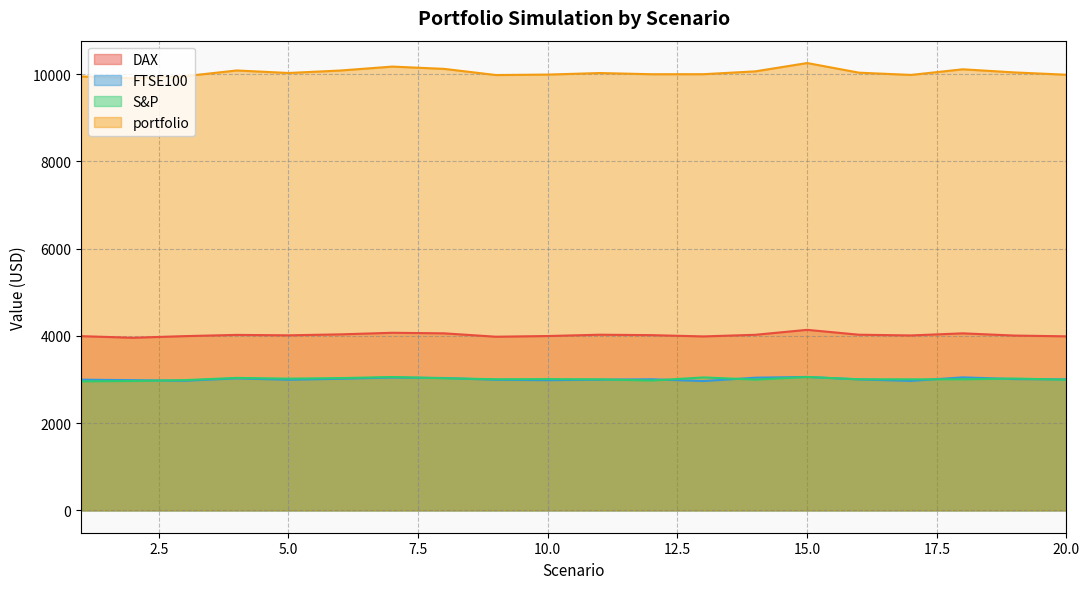

Where is the first local minimum for portfolio?

2